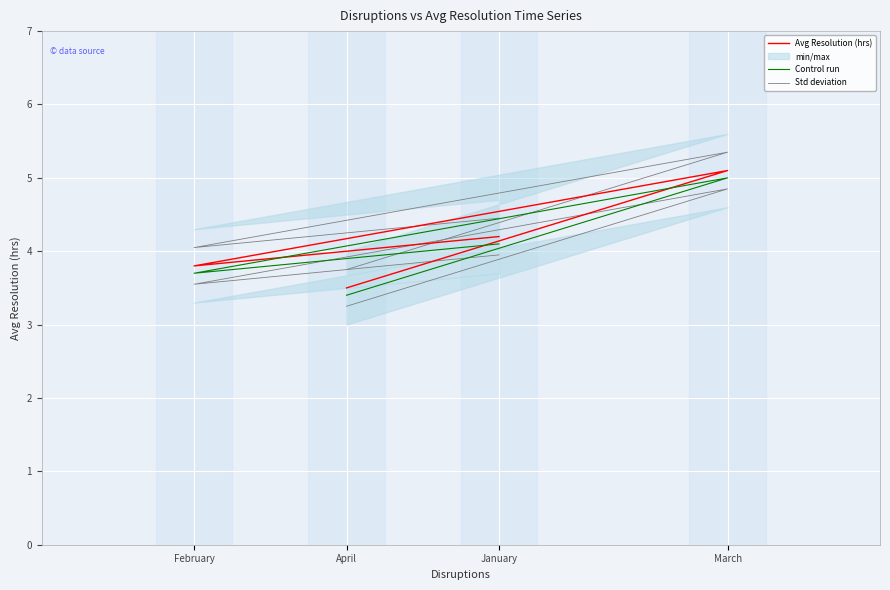

What is the sum of all Std deviation values?

17.6